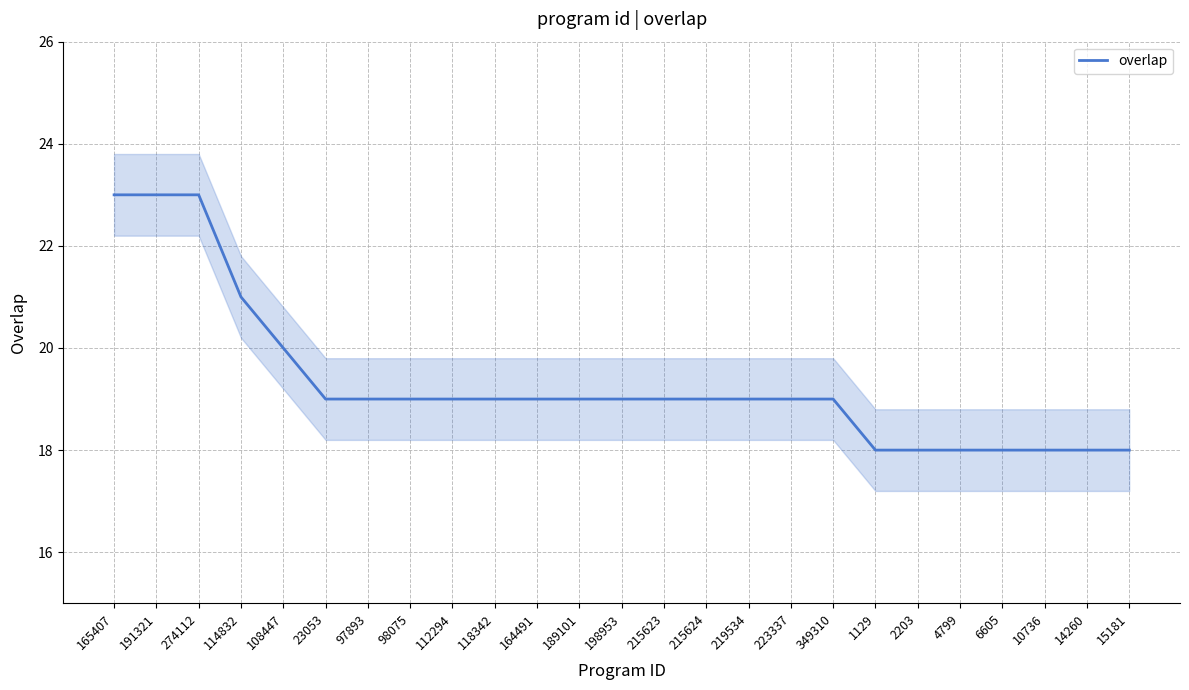

Reading left to right, what are all the values shown in this chart?

23	23	23	21	20	19	19	19	19	19	19	19	19	19	19	19	19	19	18	18	18	18	18	18	18